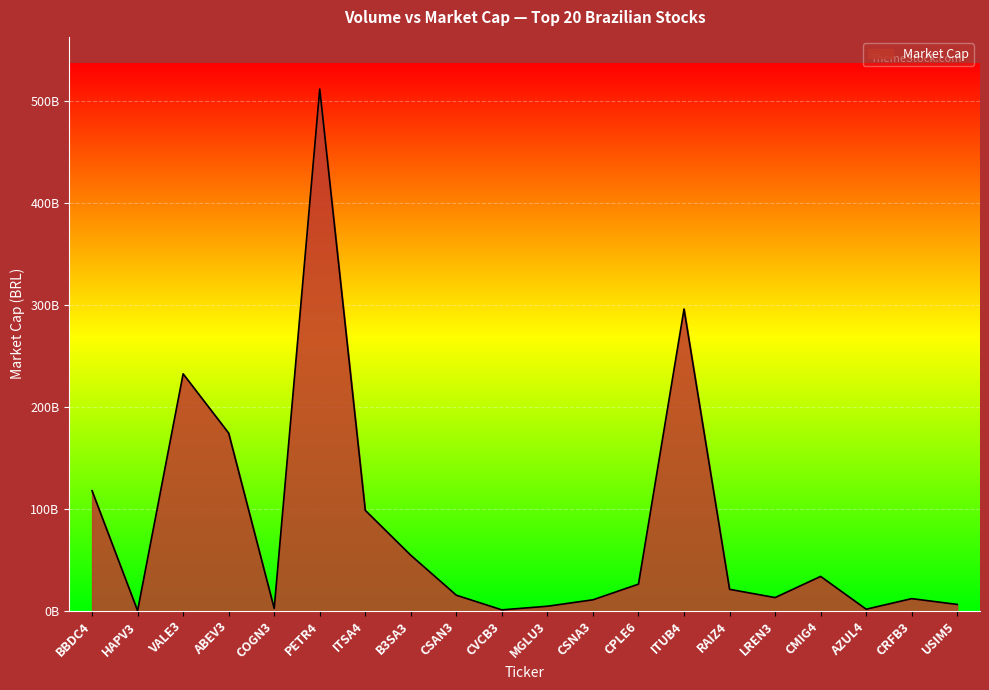

Does the chart display data point markers on the line(s)?

No